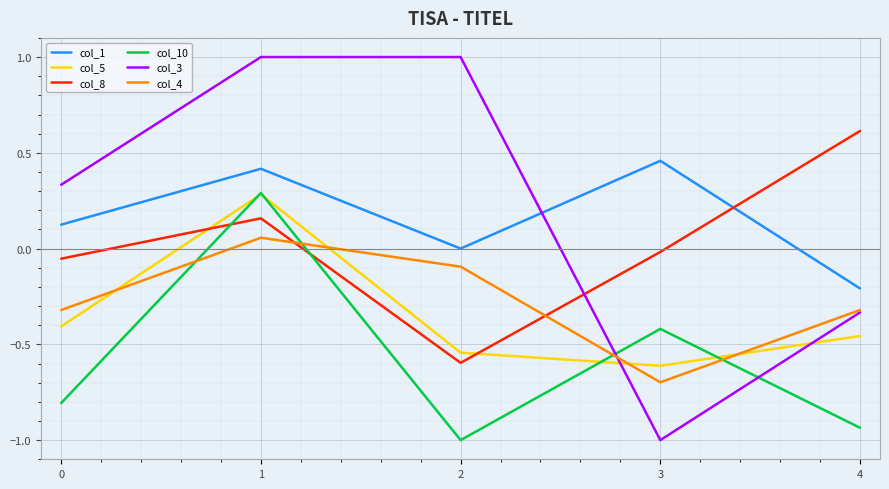

True or false: col_1 and col_5 intersect in this chart.

False